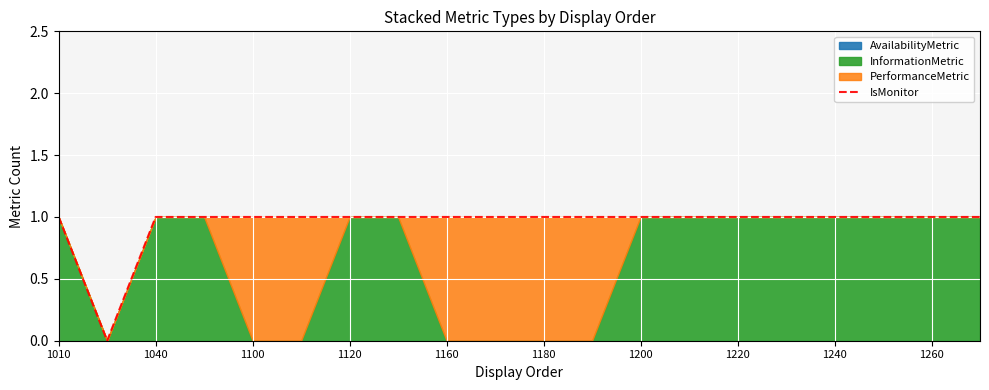

The value of IsMonitor at 1220 is 0. True or false?

False